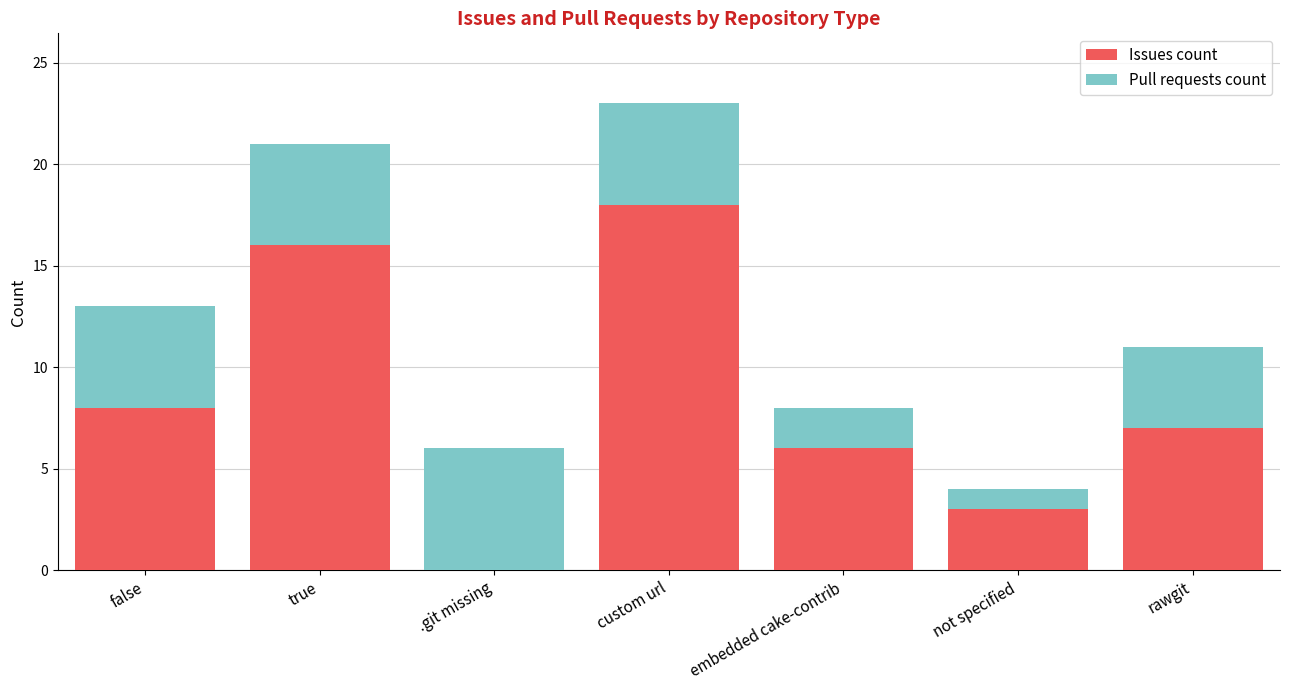

How many categories are shown in the chart?

7